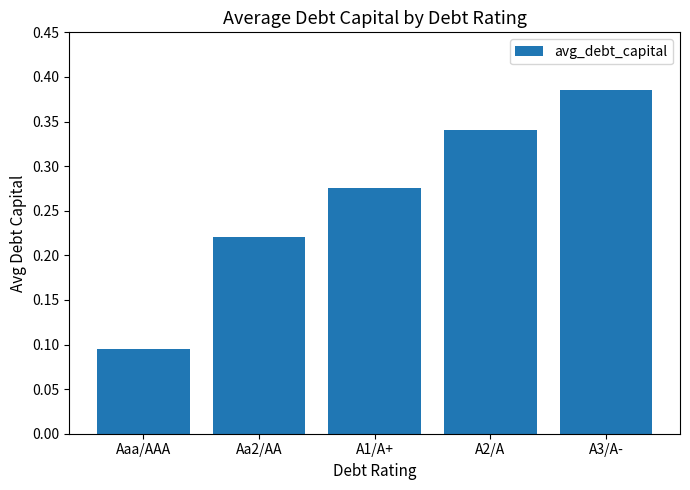

What is the label of the 5th bar from the left?

A3/A-